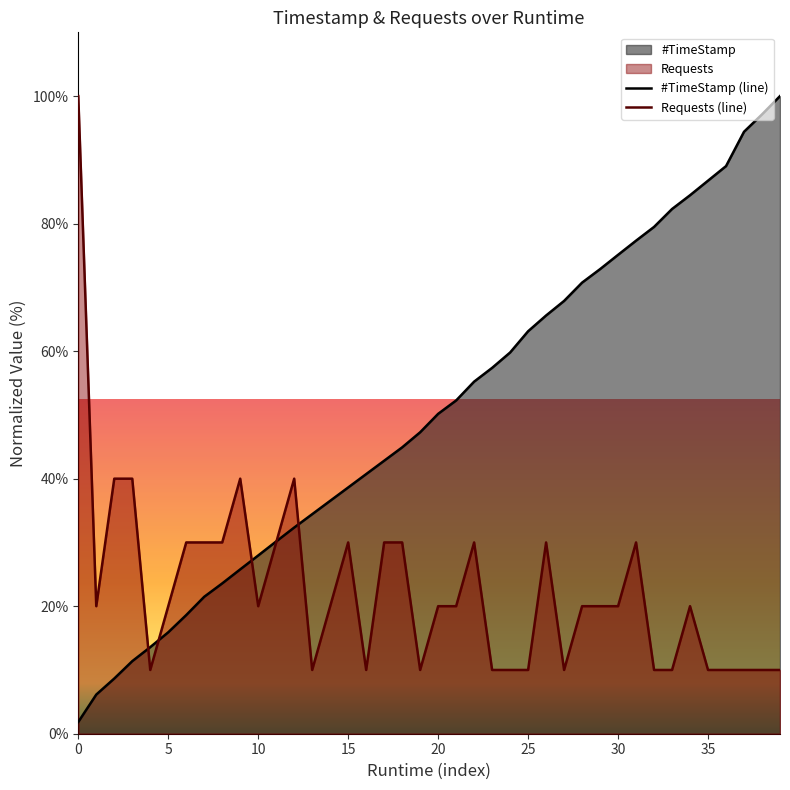

What is the sum of all Requests (line) values?

910.0